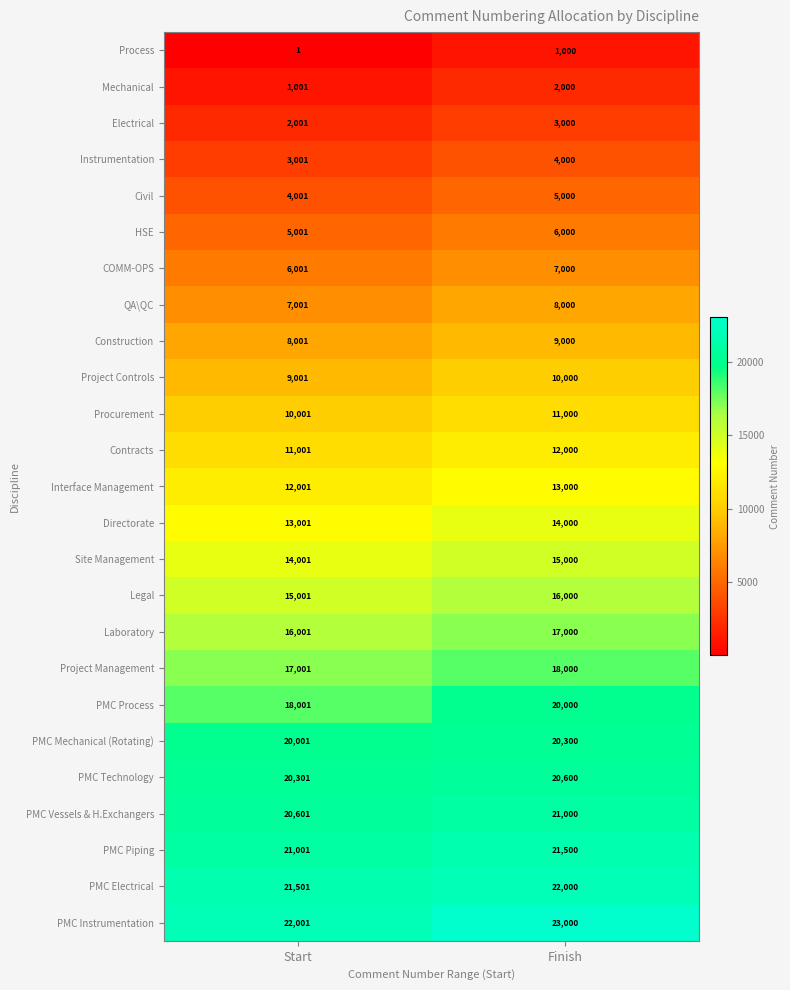

What is the difference between the PMC Electrical values at Finish and Start?

499